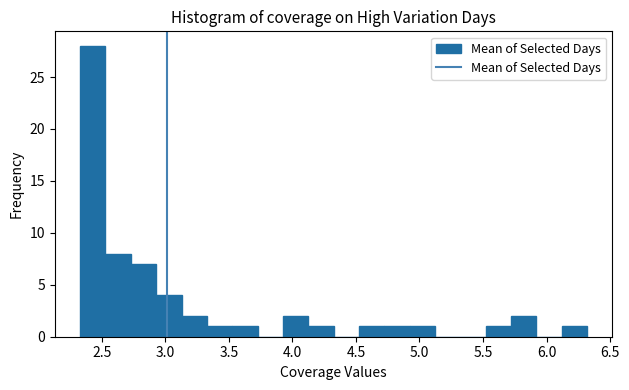

Around what value on the x-axis is the tallest bar? Give the approximate position of its centre, as read against the axis.

2.45